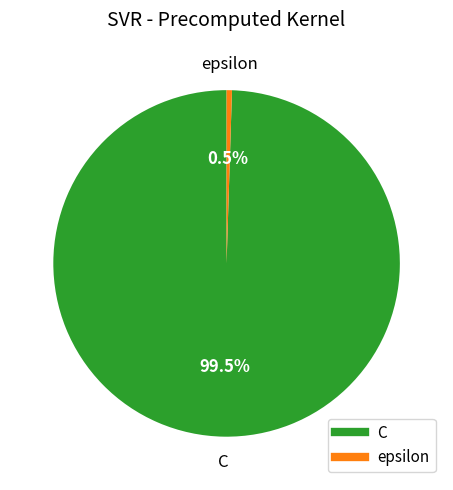

Rank the categories by value from highest to lowest.

C, epsilon